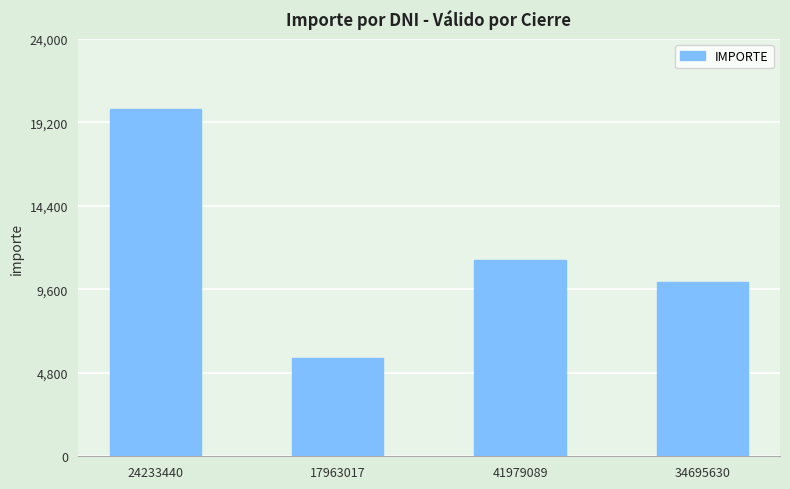

Reading left to right, transcribe all the data shown in this chart.

20000	5650	11300	10000